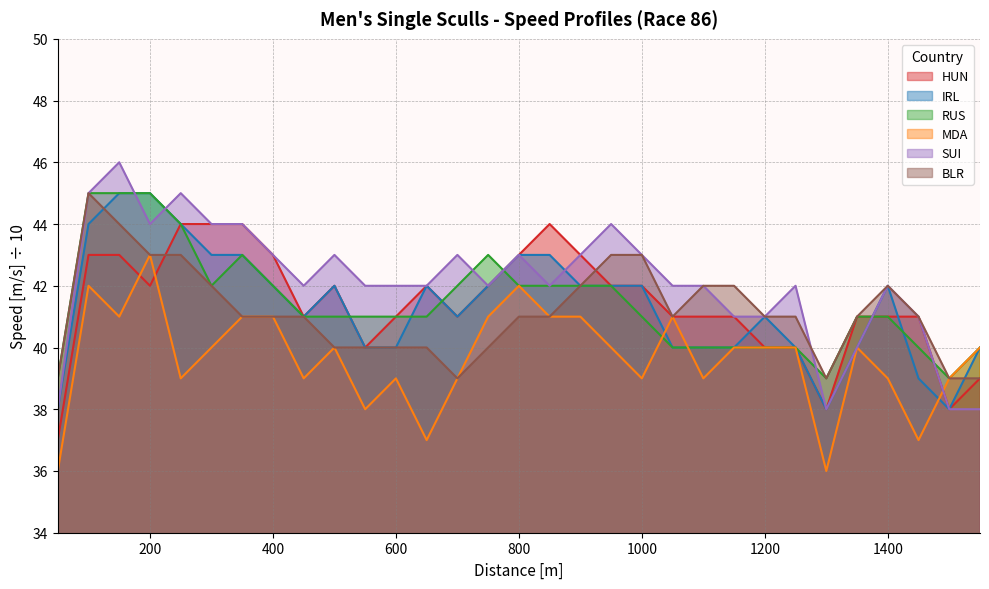

At which label does RUS first exceed 41?

100